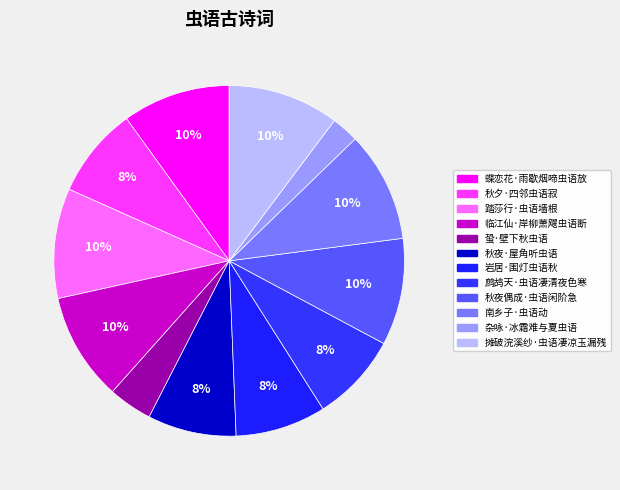

How many slices are in this pie chart?

12